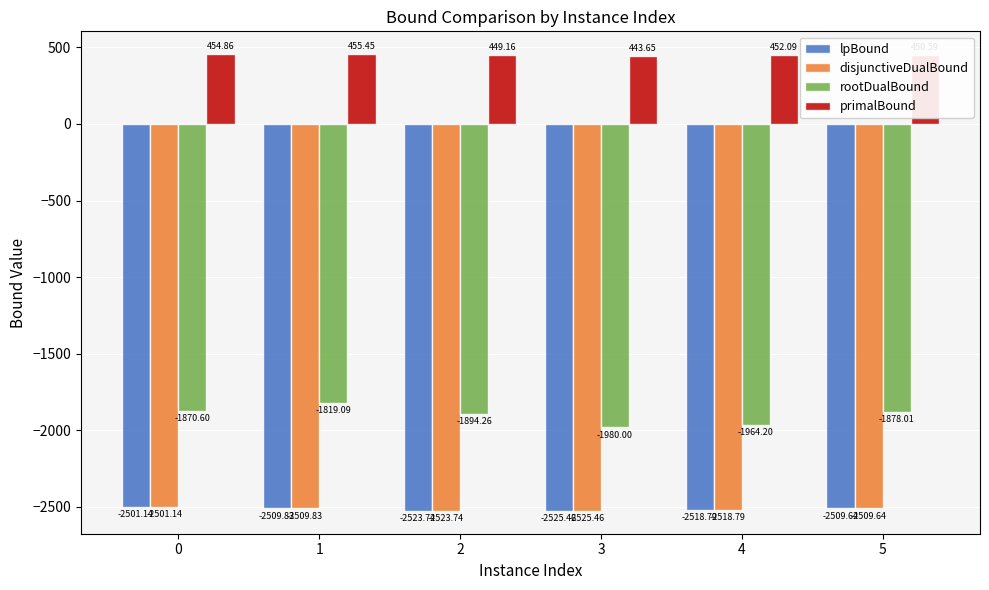

Rank the categories by rootDualBound value from lowest to highest.

3, 4, 2, 5, 0, 1